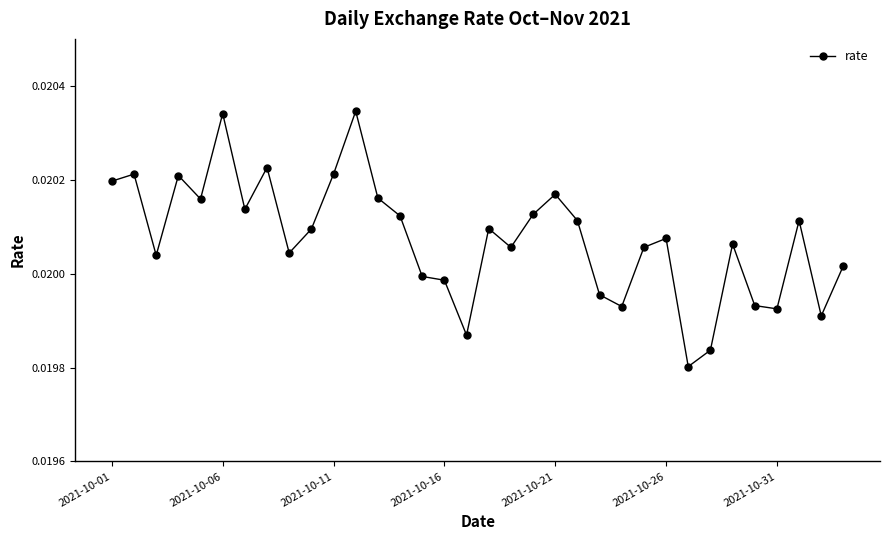

Count the values in the range 0 to 1.

34